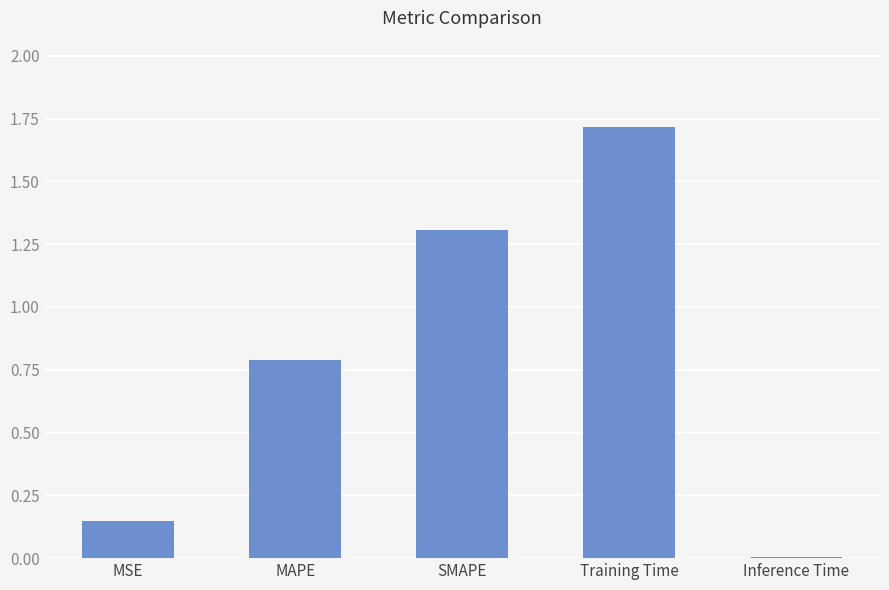

Which label corresponds to the smallest value in the chart?

Inference Time